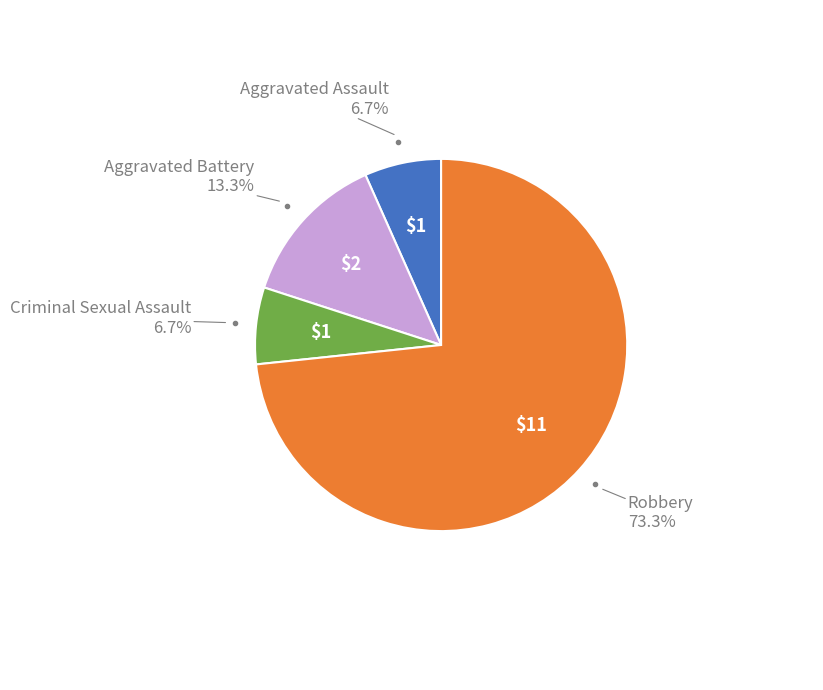

Does any single category account for the majority?

Yes